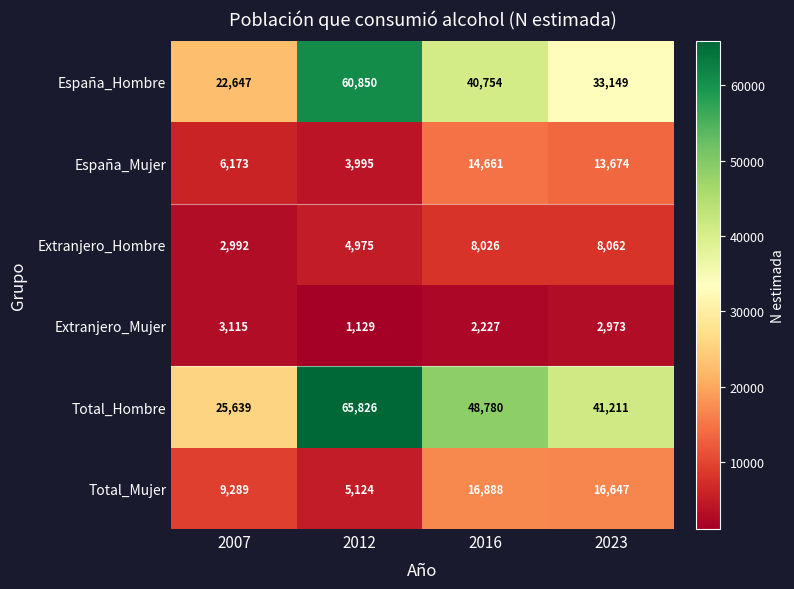

Which series has the largest range (max minus min)?

Total_Hombre